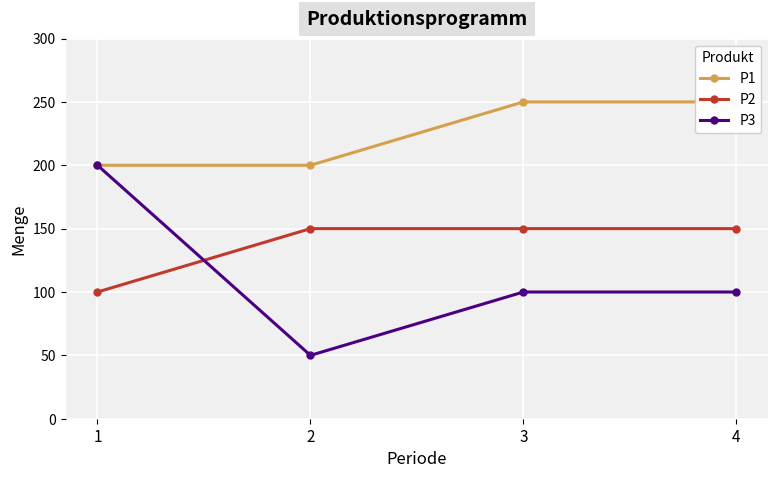

Count the number of data series in this chart.

3